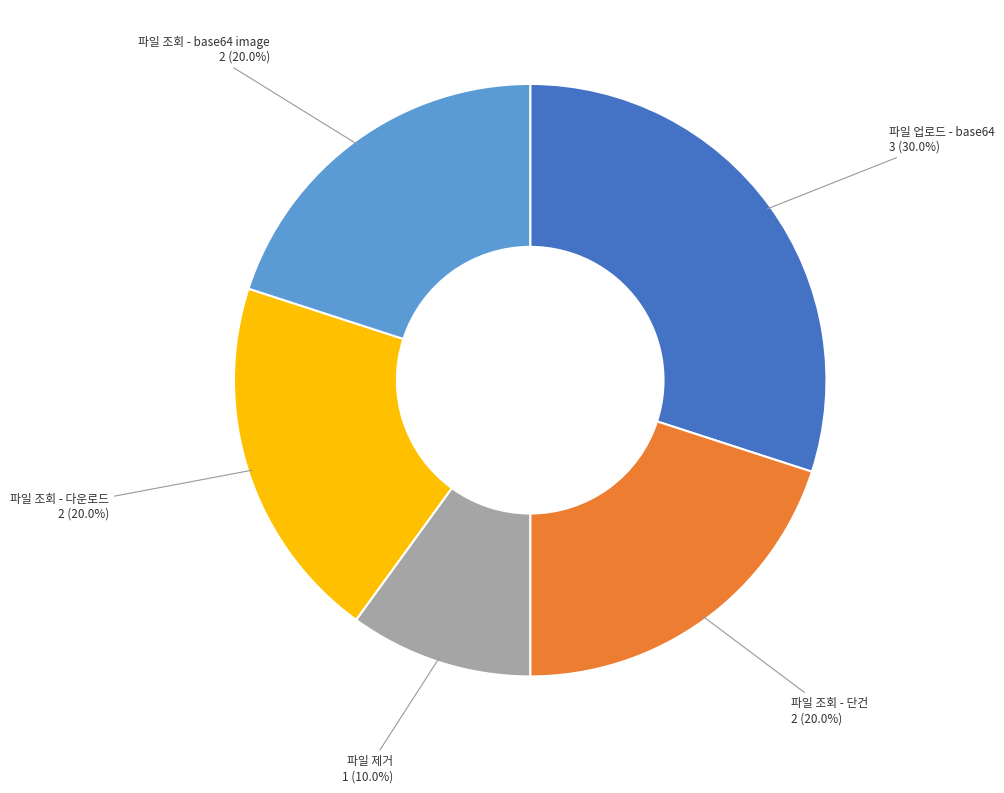

Which category has the smallest portion of the pie?

파일 제거